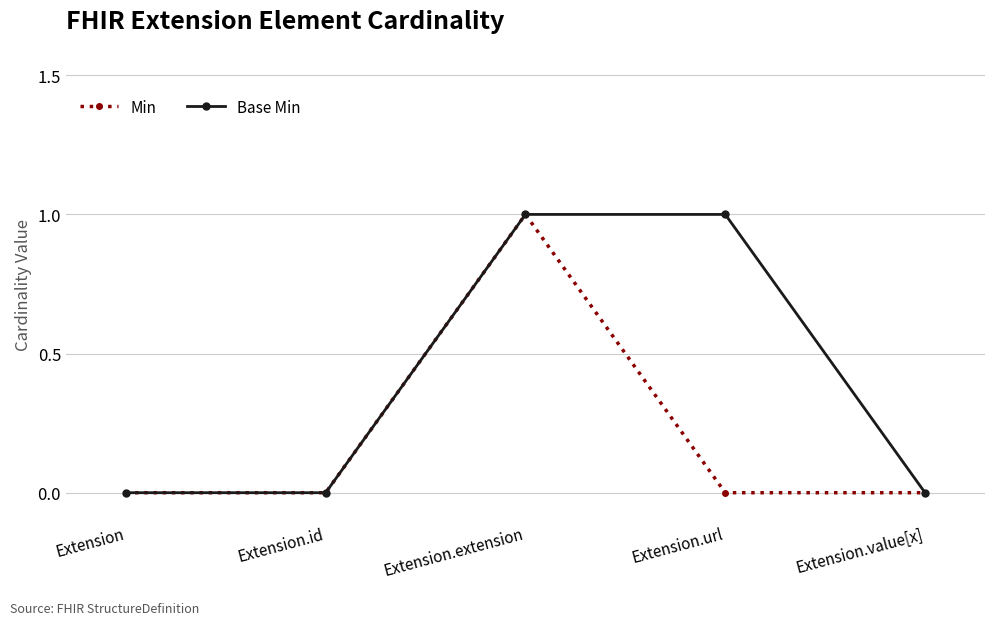

At which category is the sum across all series the highest?

Extension.extension